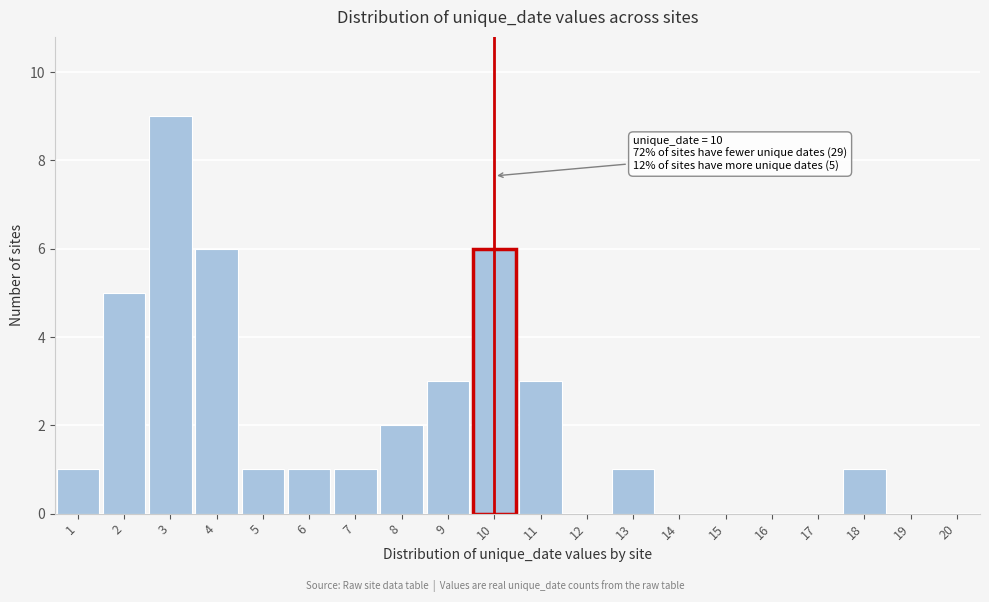

Which range on the x-axis has the tallest bar?

2.5 to 3.5